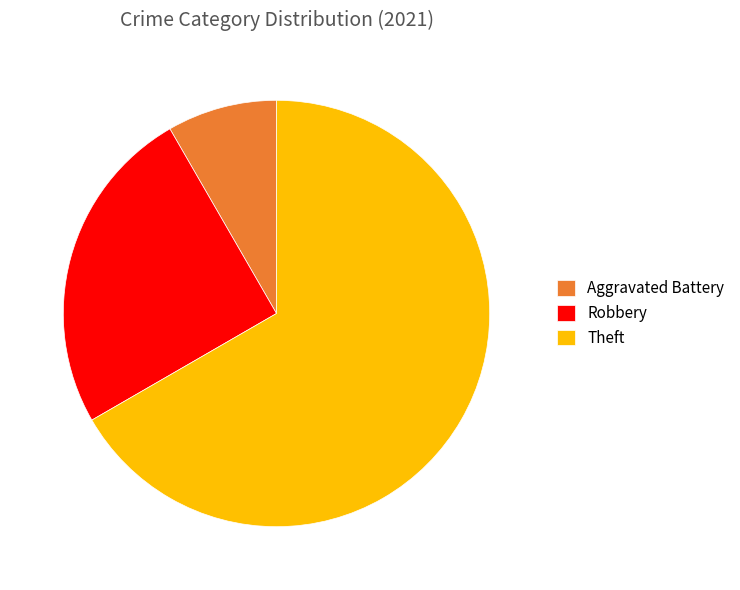

Which slice is the smallest?

Aggravated Battery